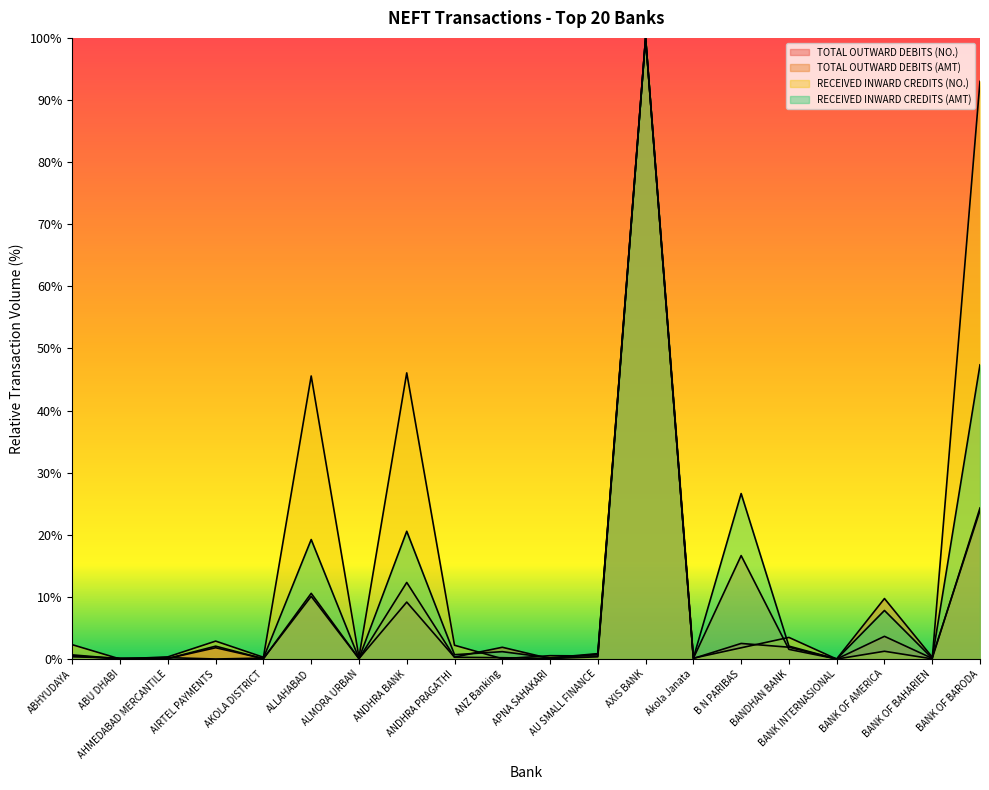

Reading left to right, list all the values displayed in this chart.

TOTAL OUTWARD DEBITS (NO.): 0.5	0.0	0.1	2.1	0.1	10.6	0.1	9.2	0.3	0.2	0.1	0.4	100.0	0.1	2.5	1.9	0.0	3.7	0.1	24.3
TOTAL OUTWARD DEBITS (AMT): 0.4	0.2	0.1	1.8	0.1	10.1	0.1	12.3	0.3	1.9	0.1	0.8	100.0	0.1	16.7	1.6	0.0	9.7	0.3	23.9
RECEIVED INWARD CREDITS (NO.): 2.3	0.0	0.4	2.9	0.3	45.6	0.3	46.1	2.2	0.1	0.5	0.5	100.0	0.1	1.8	3.5	0.0	1.3	0.0	93.0
RECEIVED INWARD CREDITS (AMT): 0.7	0.0	0.2	0.0	0.2	19.2	0.1	20.6	0.7	1.2	0.2	0.9	100.0	0.2	26.6	2.1	0.0	7.8	0.1	47.4